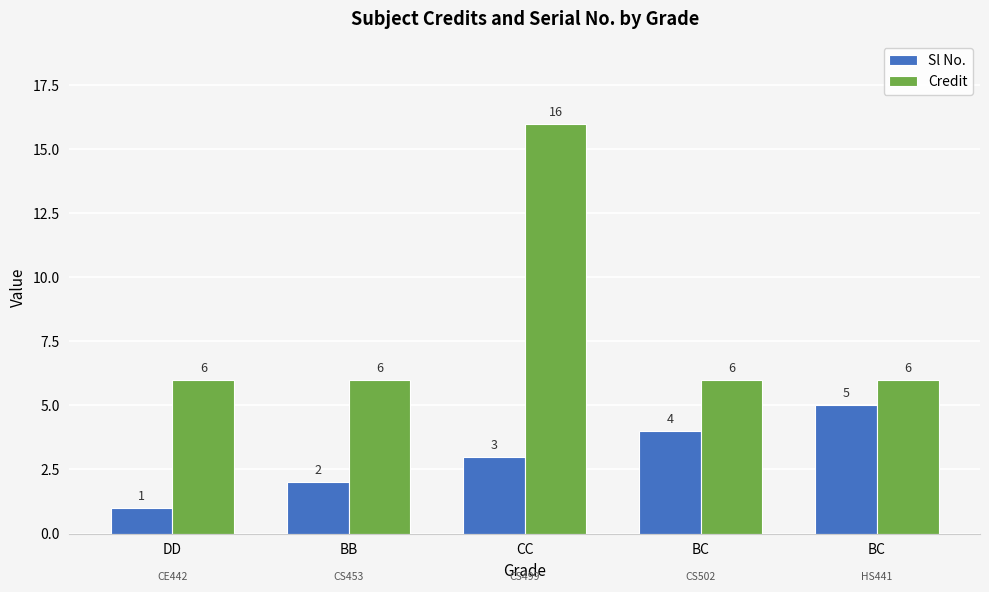

What is the difference between the Credit values at DD and CC?

10